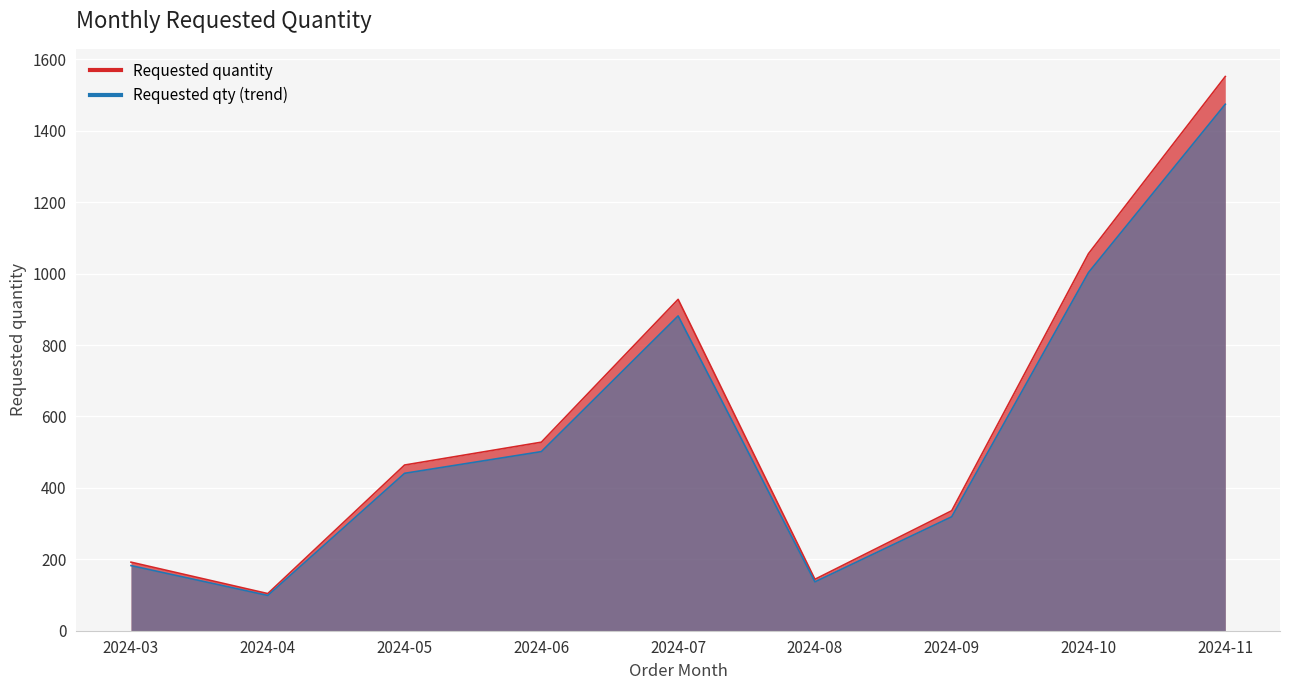

What is the average value?

589